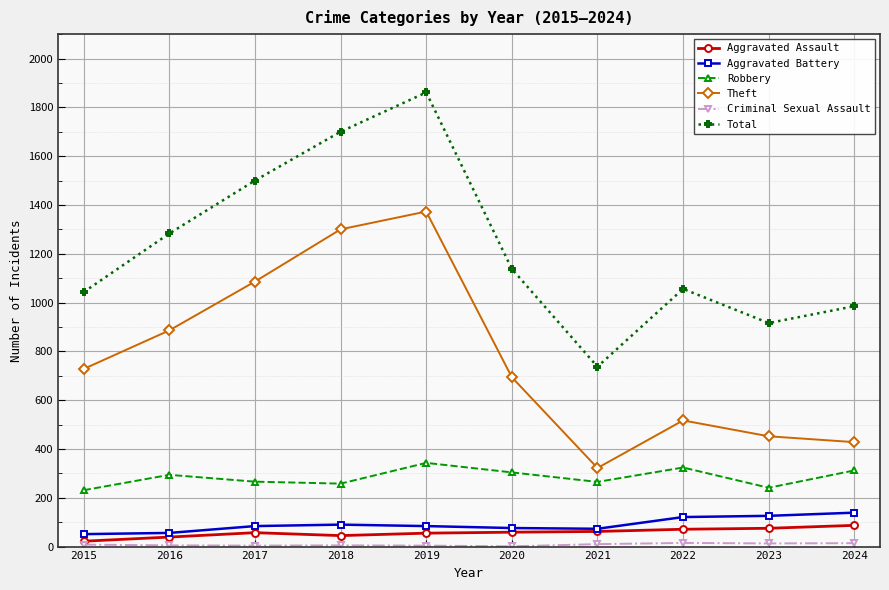

True or false: Robbery and Total intersect in this chart.

False